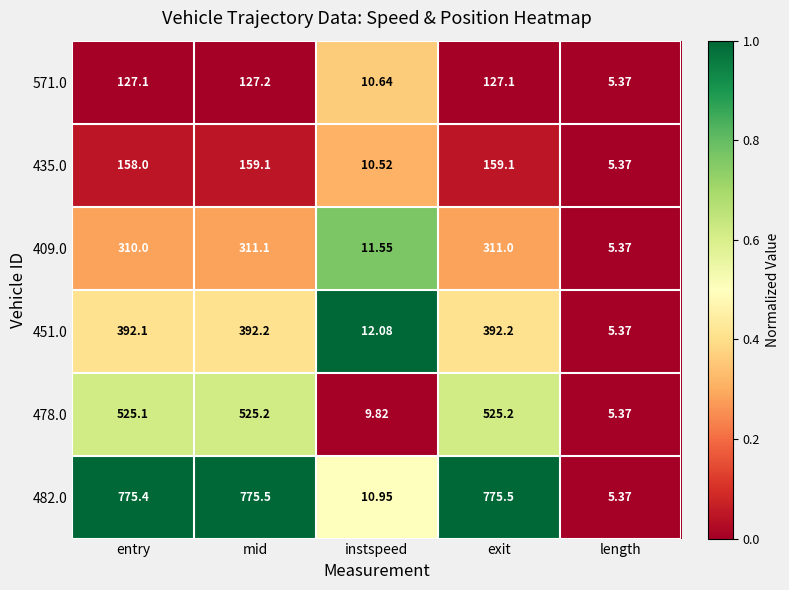

Count the number of data series in this chart.

6